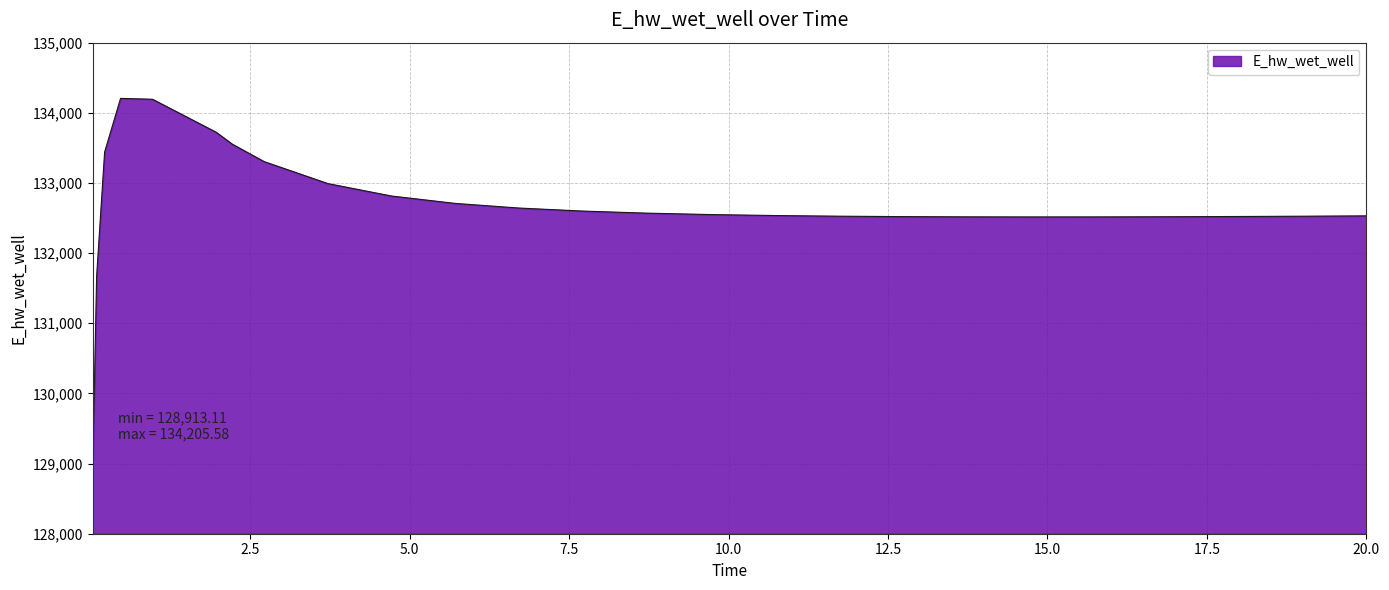

What is the minimum value shown in the chart?

128913.1